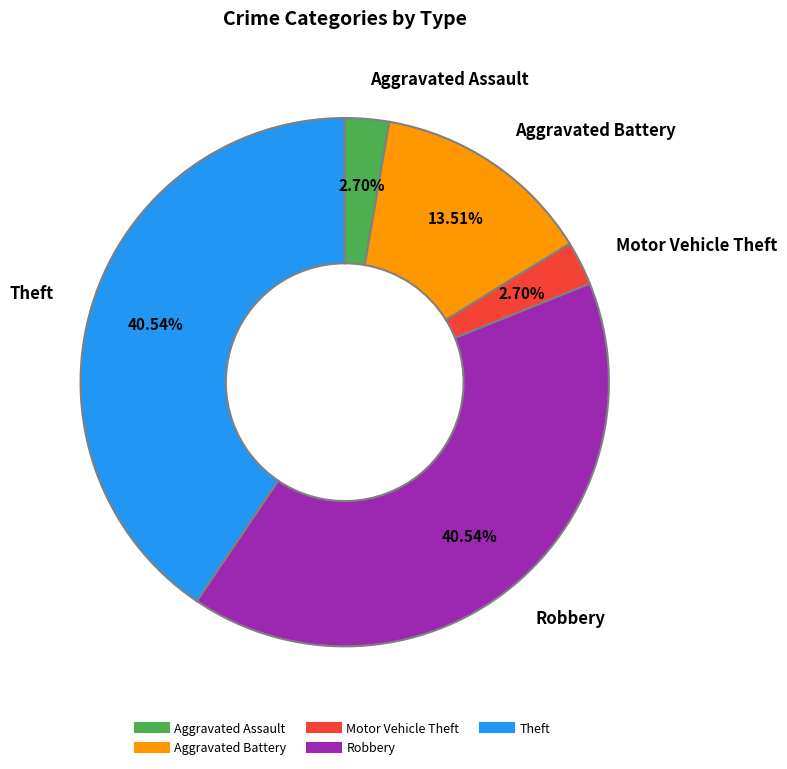

Is there a majority slice in this chart?

No